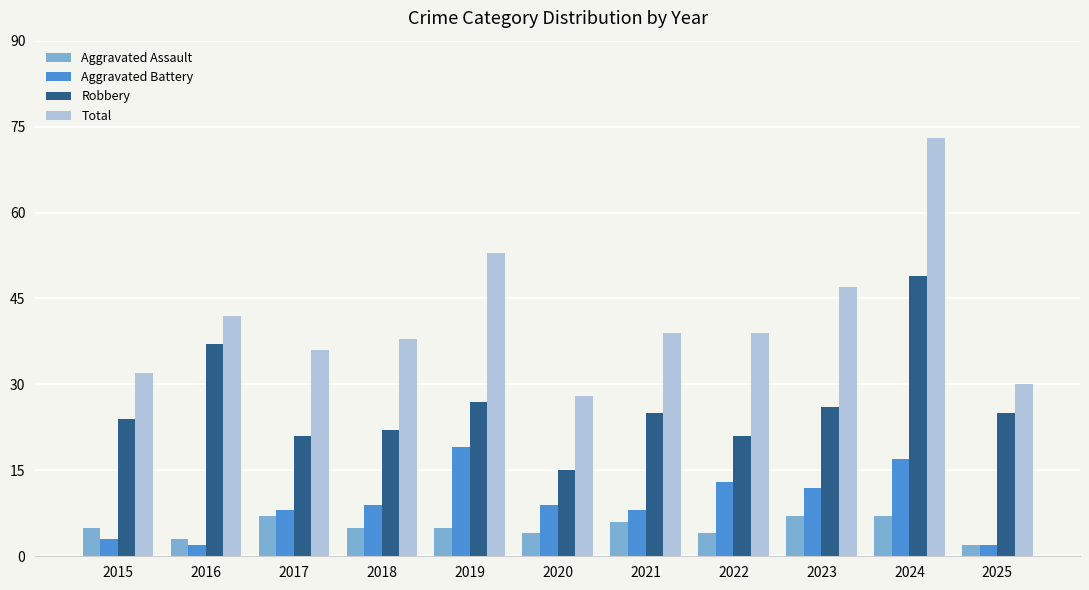

What is the value of the Total bar at the 10th from the left?

73